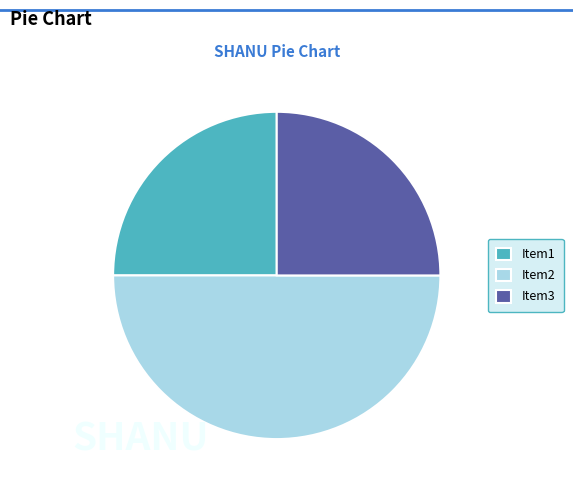

What is the largest slice in the pie chart?

Item2